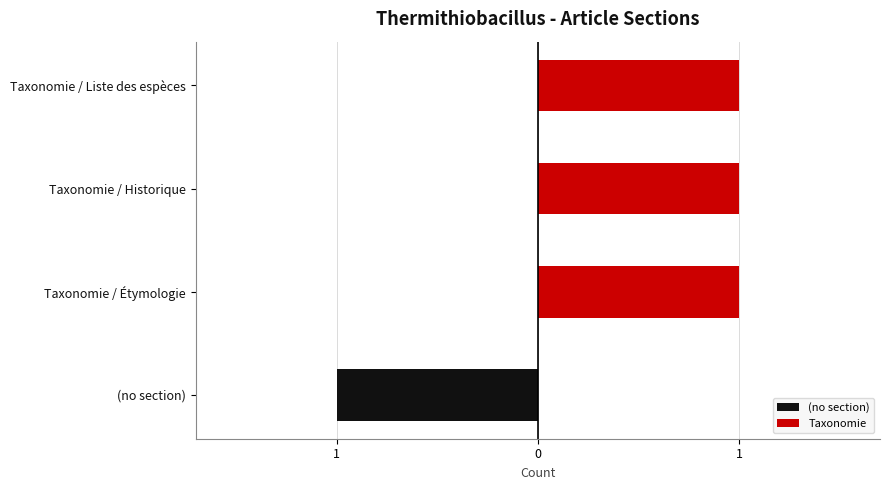

At how many categories does at least one series exceed 0?

3